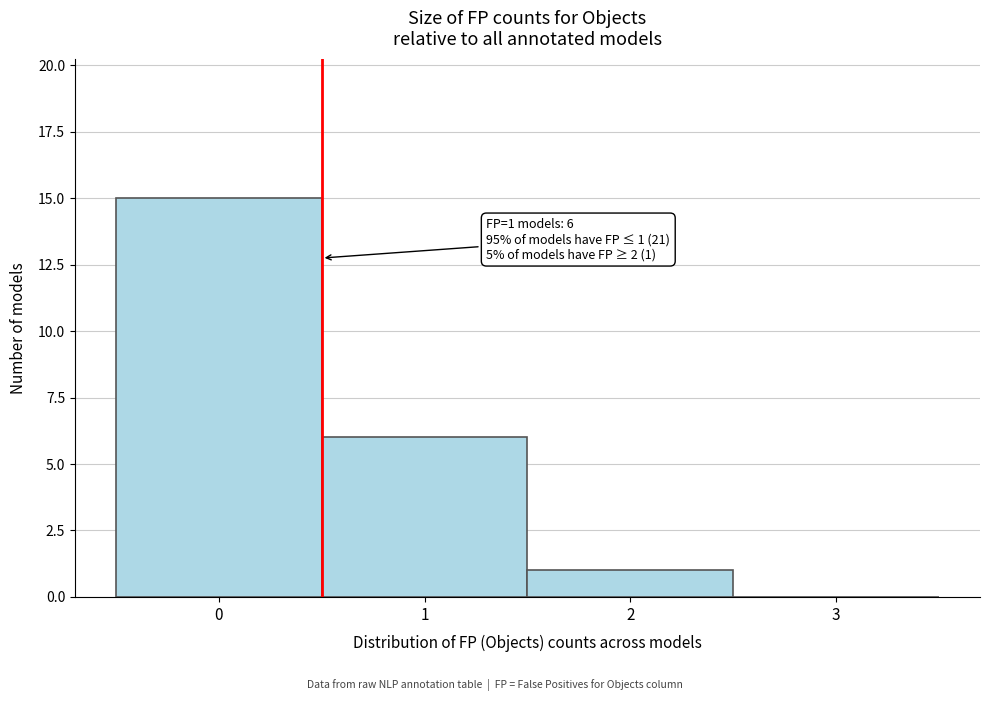

Over which range of the x-axis is the bar tallest?

-0.5 to 0.5